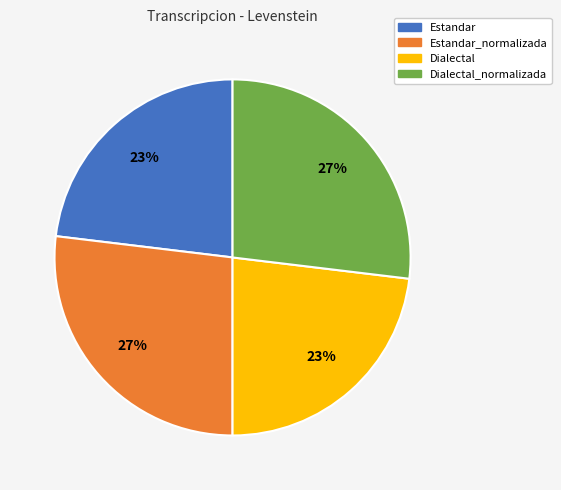

To the nearest percent, what is the average slice percentage?

25%